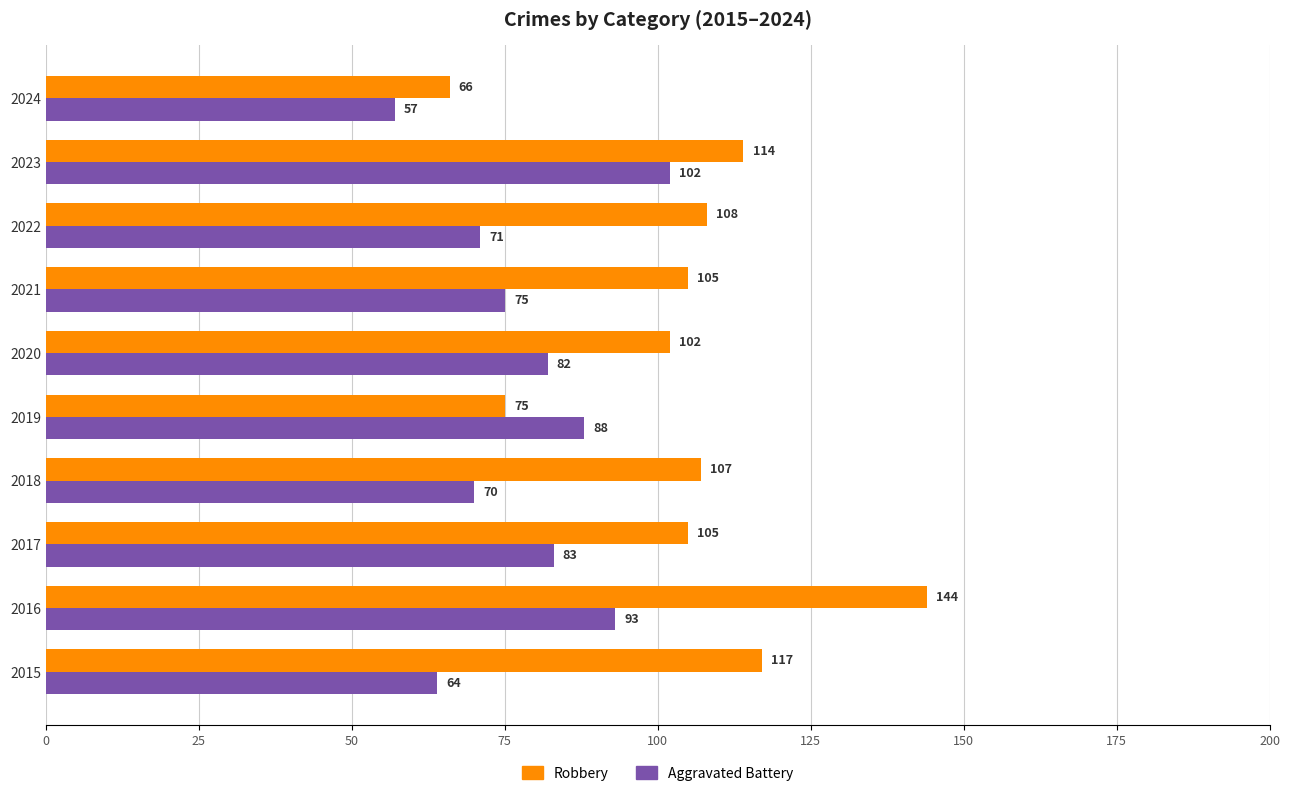

Is it true that Aggravated Battery equals 93 at 2016?

True